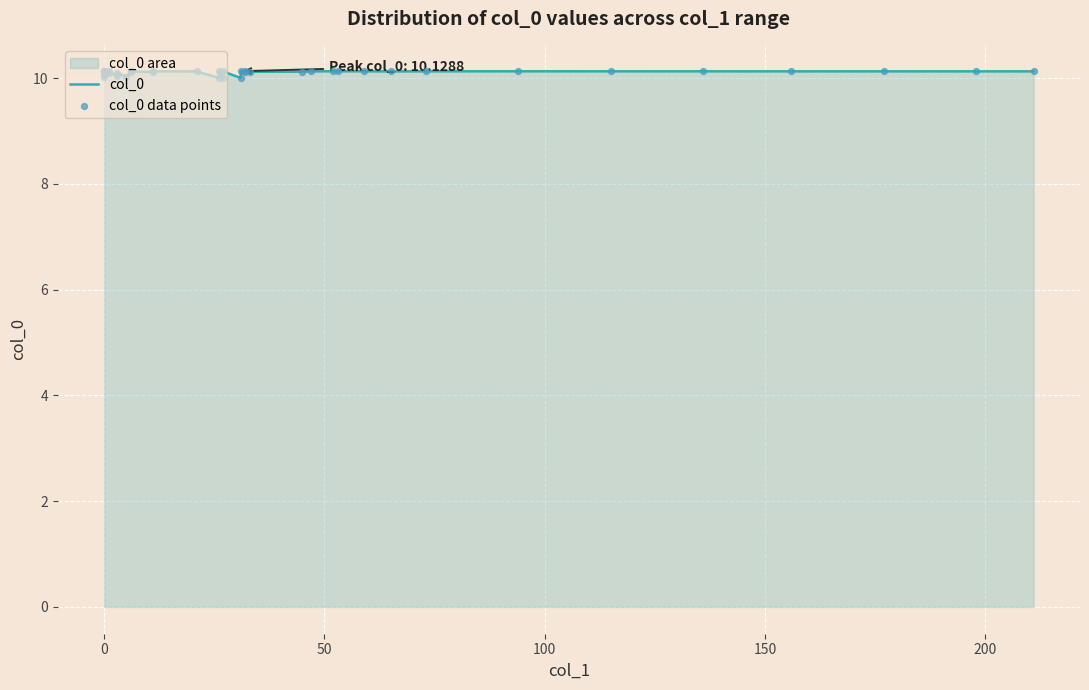

At how many categories does at least one series exceed 10?

40